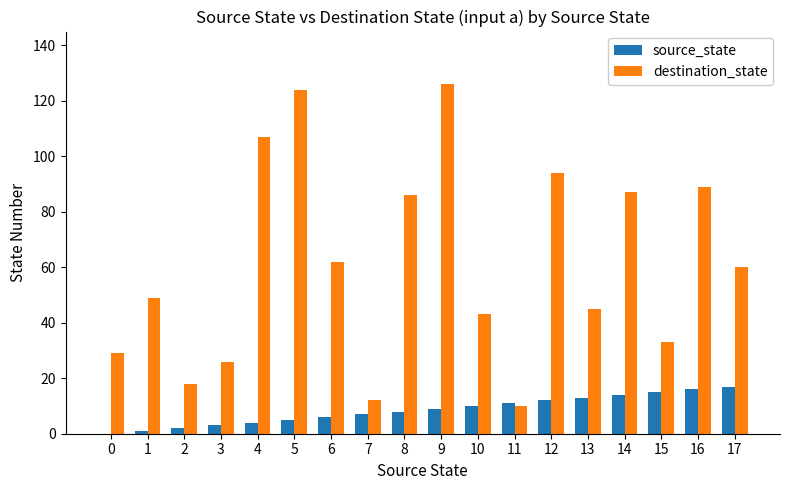

Are the bars grouped side by side (vs. stacked)?

Yes